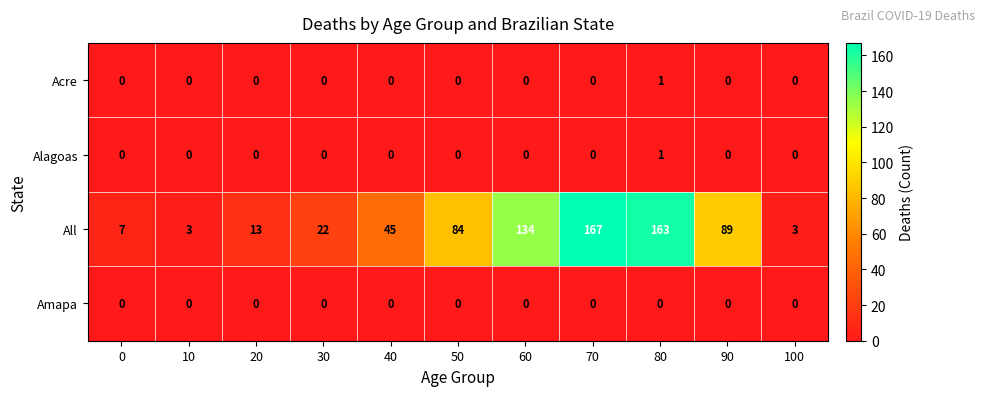

At which category is the sum across all series the highest?

70